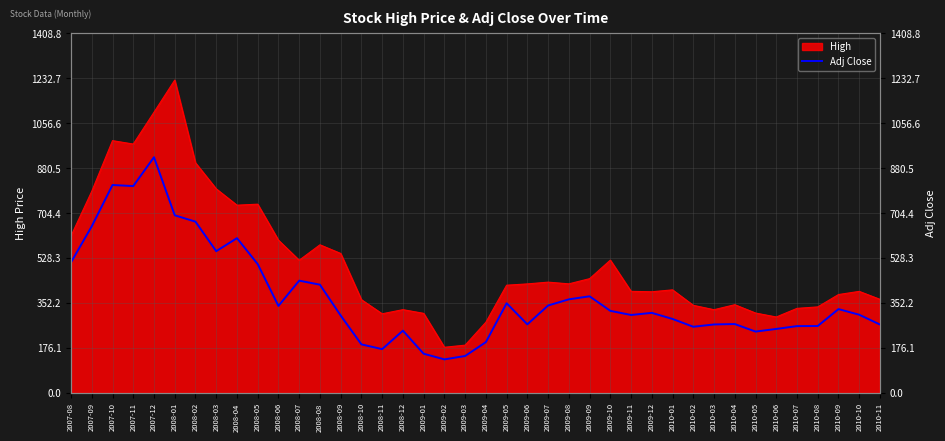

How many lines are shown in the chart?

1